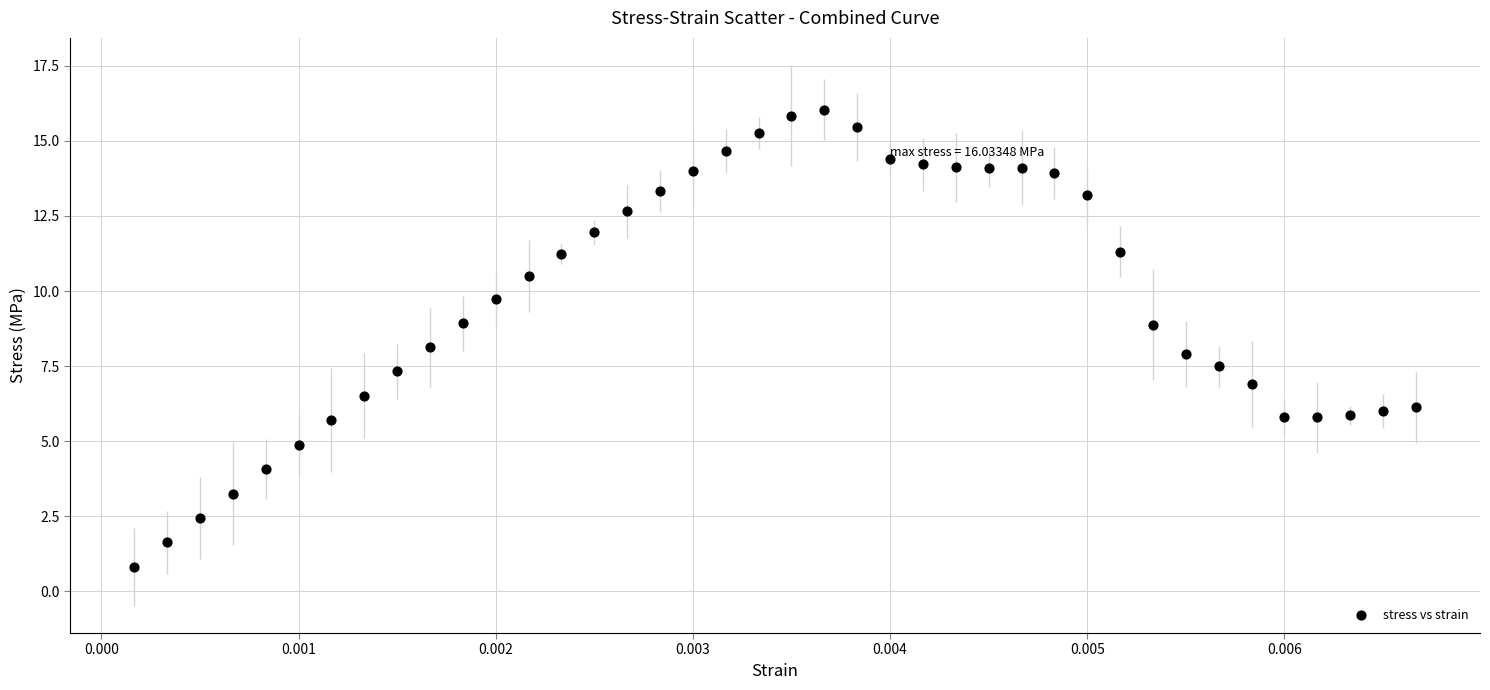

What is the range of Y values (max minus min)?

15.2